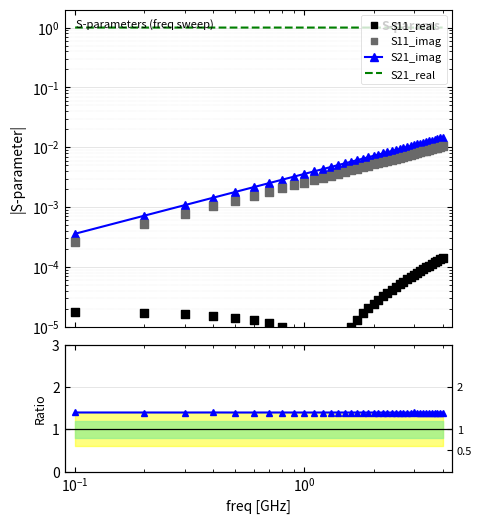

Is the value of |S21_imag|/|S11_imag| at 39 greater than the value of S21_real at 14?

Yes